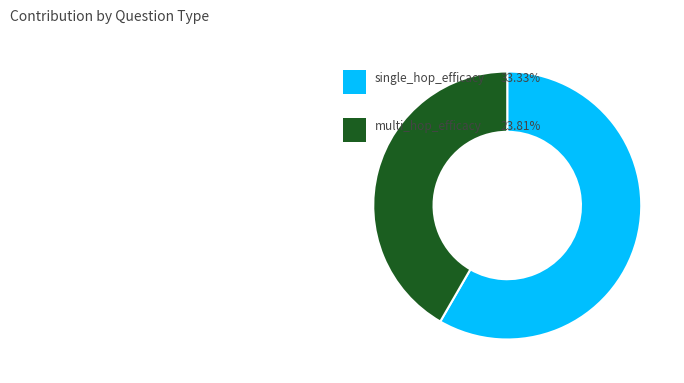

Count the number of slices in the pie.

2